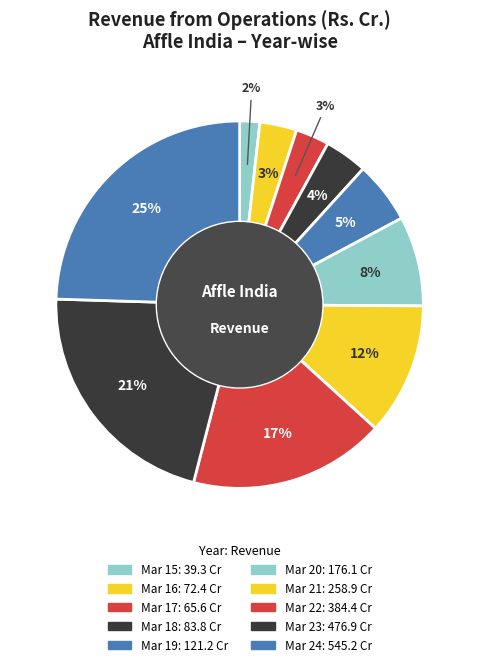

How many slices are in this pie chart?

10